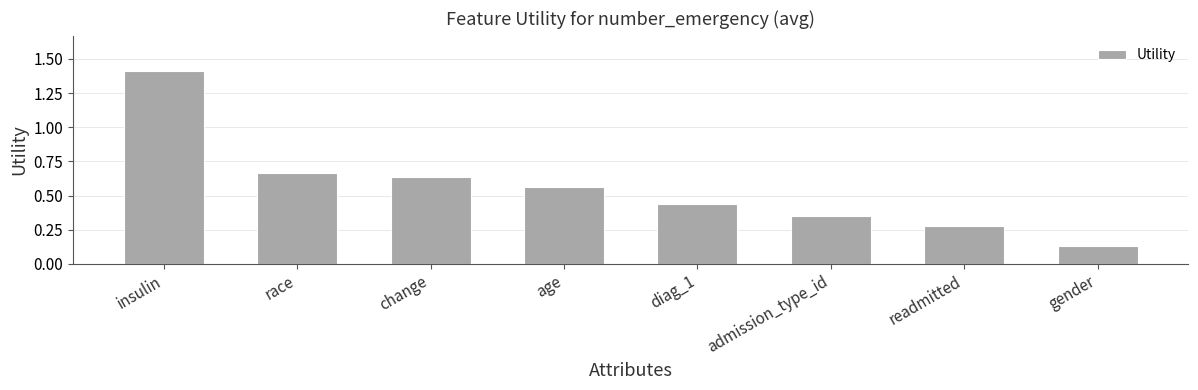

Count the values in the range 0 to 1.

7